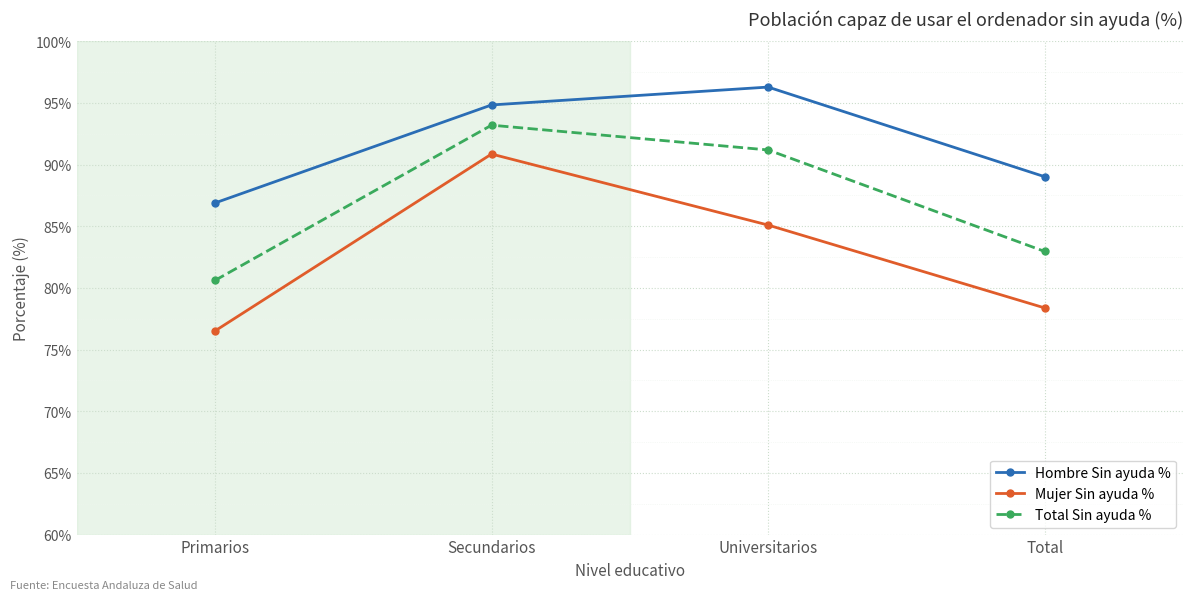

Which category has the lowest value in the Hombre Sin ayuda % series?

Primarios